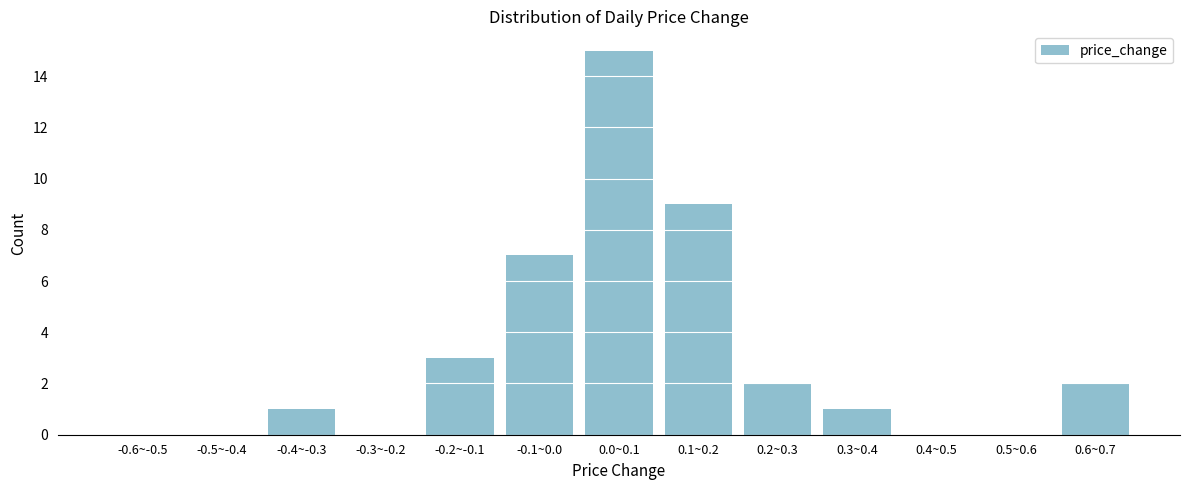

Reading left to right, extract all data points from this chart.

-0.6~-0.5=0	-0.5~-0.4=0	-0.4~-0.3=1	-0.3~-0.2=0	-0.2~-0.1=3	-0.1~0.0=7	0.0~0.1=15	0.1~0.2=9	0.2~0.3=2	0.3~0.4=1	0.4~0.5=0	0.5~0.6=0	0.6~0.7=2